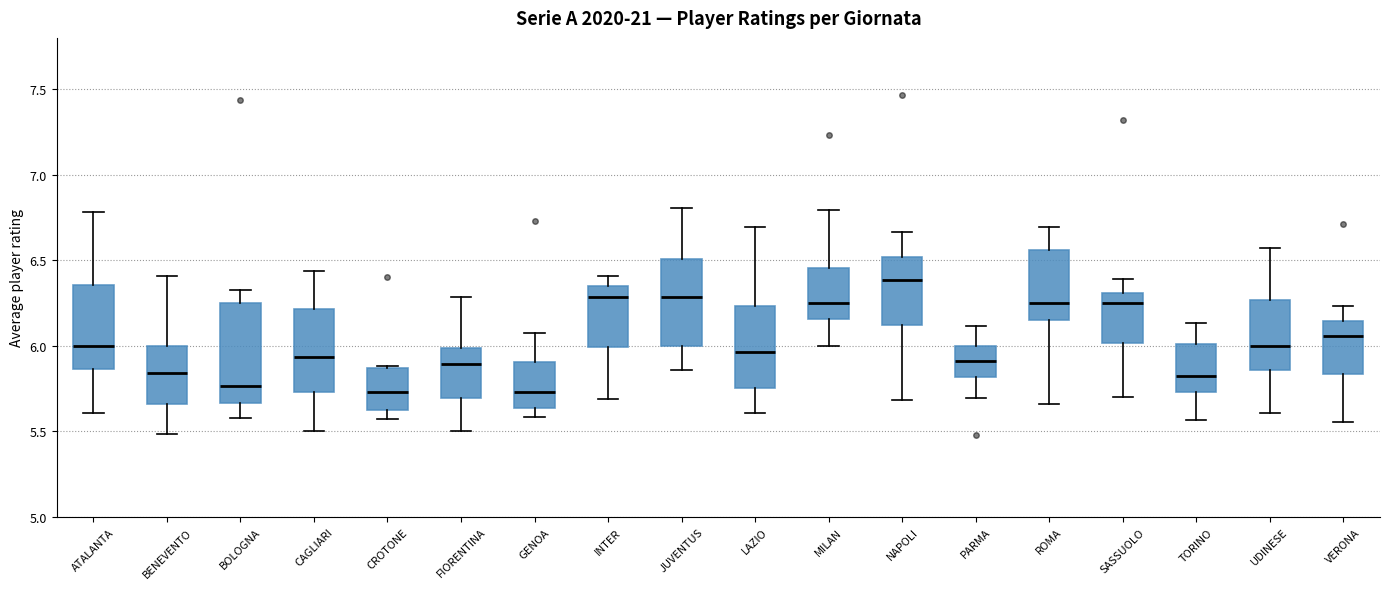

Where is the upper edge of the box for NAPOLI on the y-axis? The values are not printed on the chart, so give them approximately, as read against the axis.

6.50